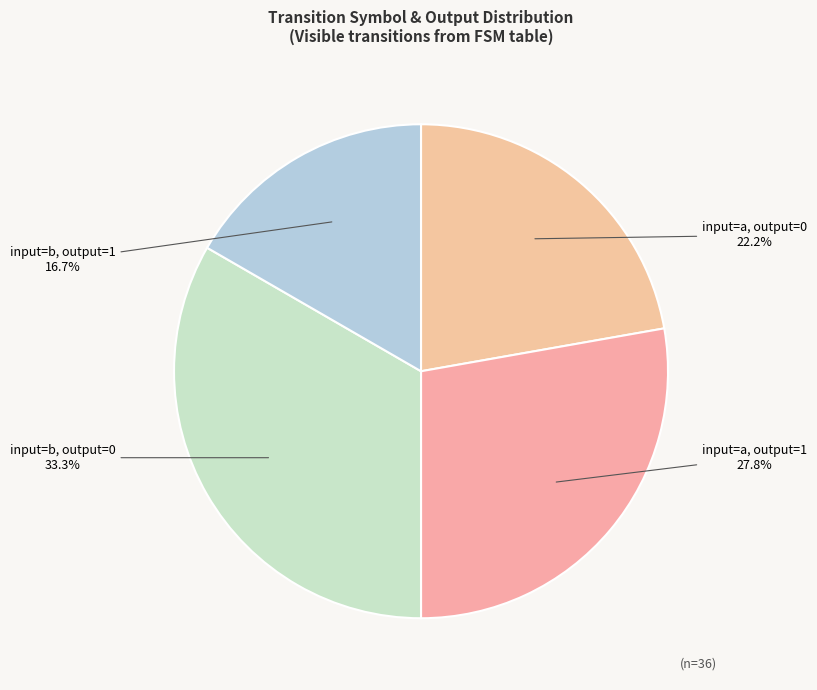

What is the largest slice in the pie chart?

input=b, output=0